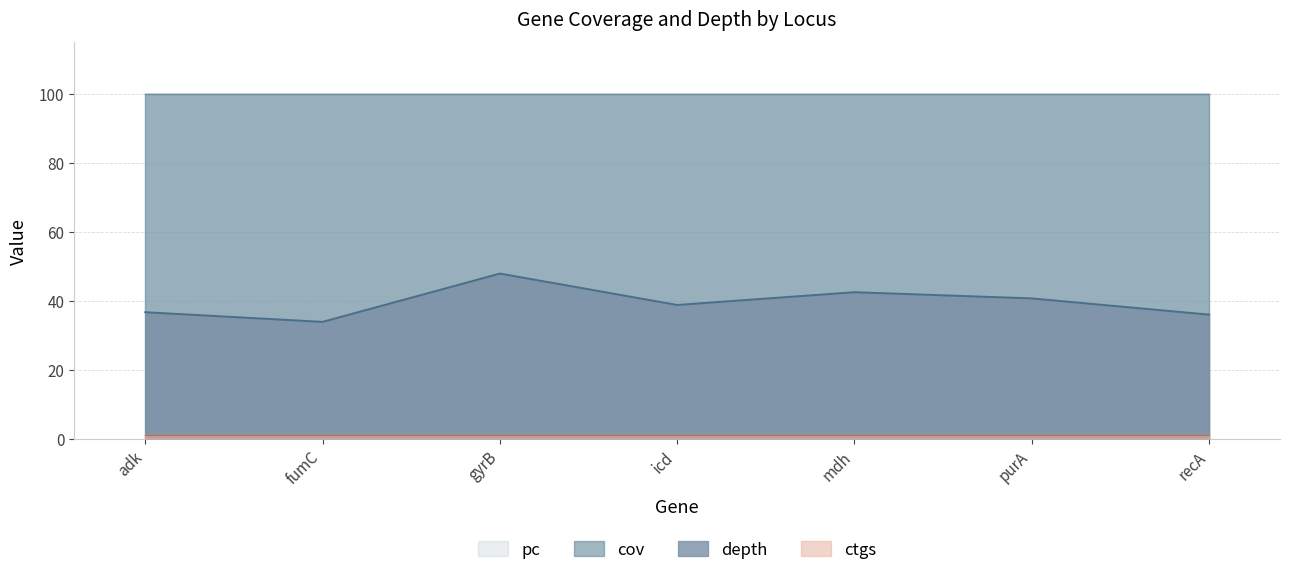

True or false: ctgs has a value of 0.2 at icd.

False